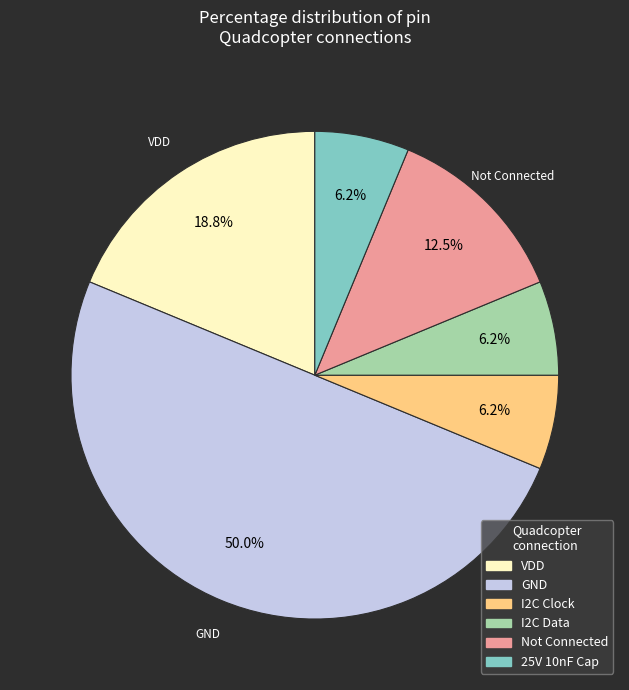

How many segments does this pie chart have?

6